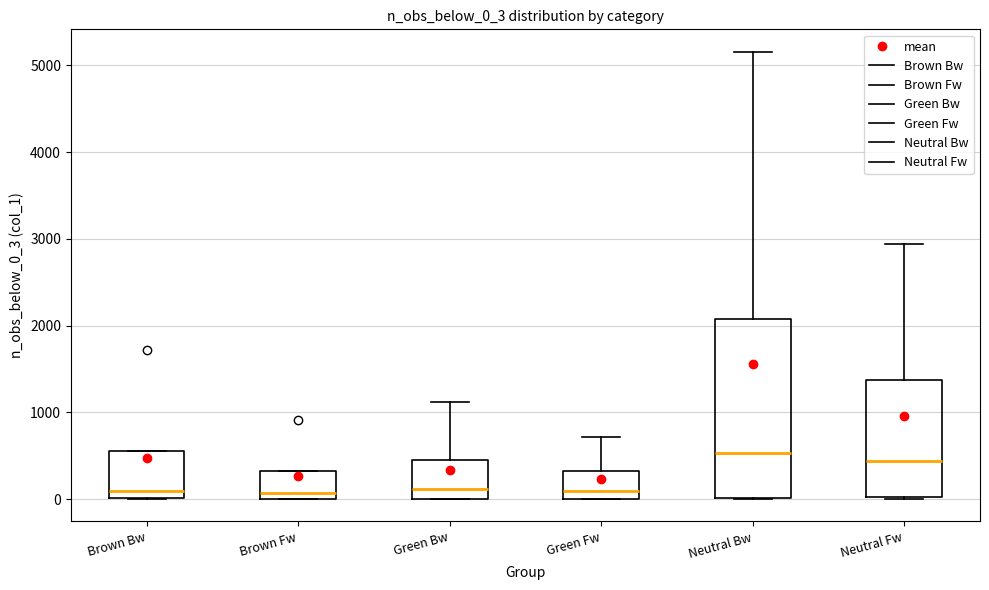

Where is the upper edge of the box for Brown Fw on the y-axis? The values are not printed on the chart, so give them approximately, as read against the axis.

300